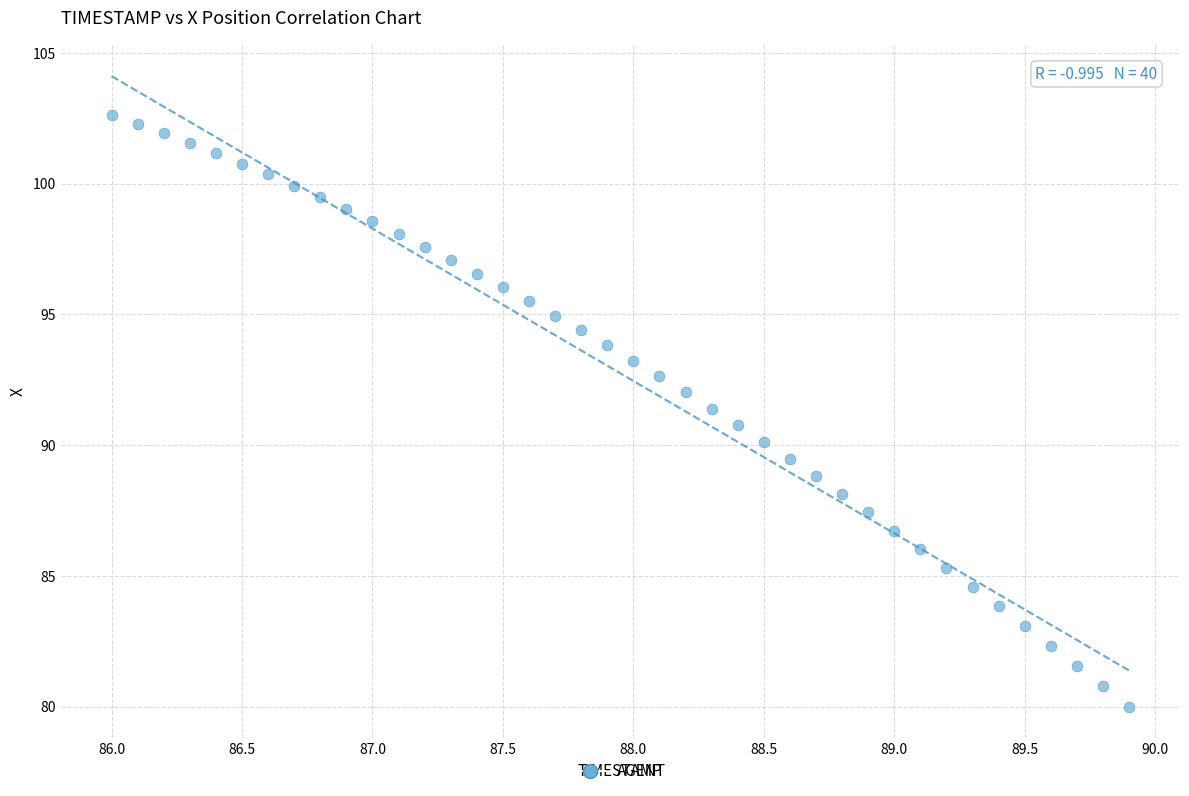

What is the range of X values (max minus min)?

3.9